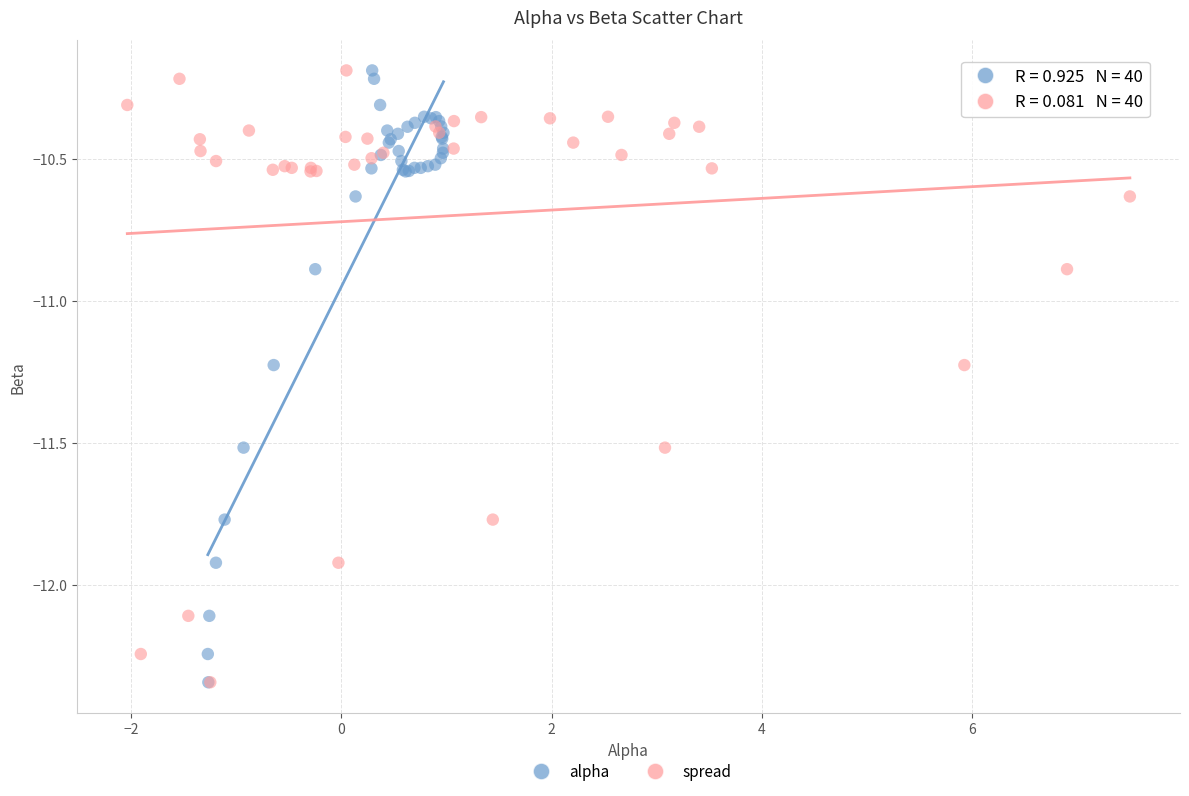

What are all the series names shown in the legend?

alpha, spread